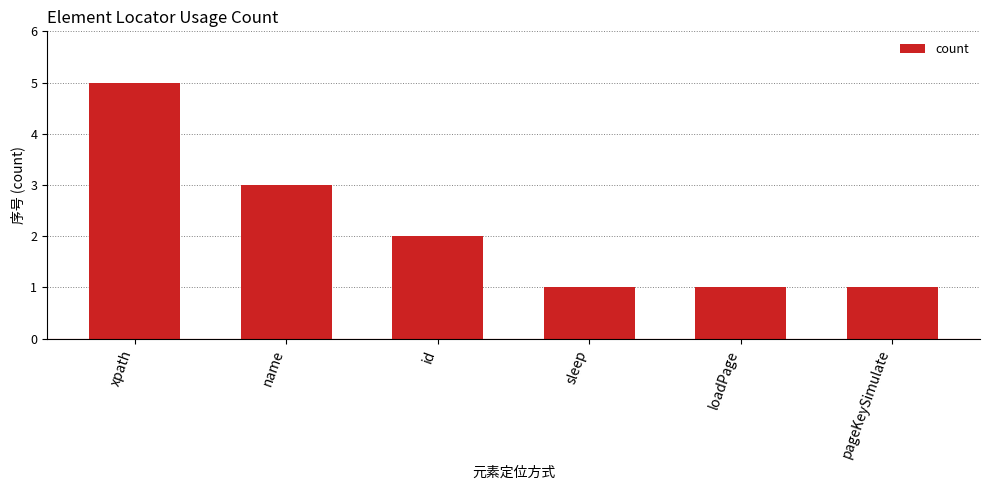

What is the approximate value at name?

3